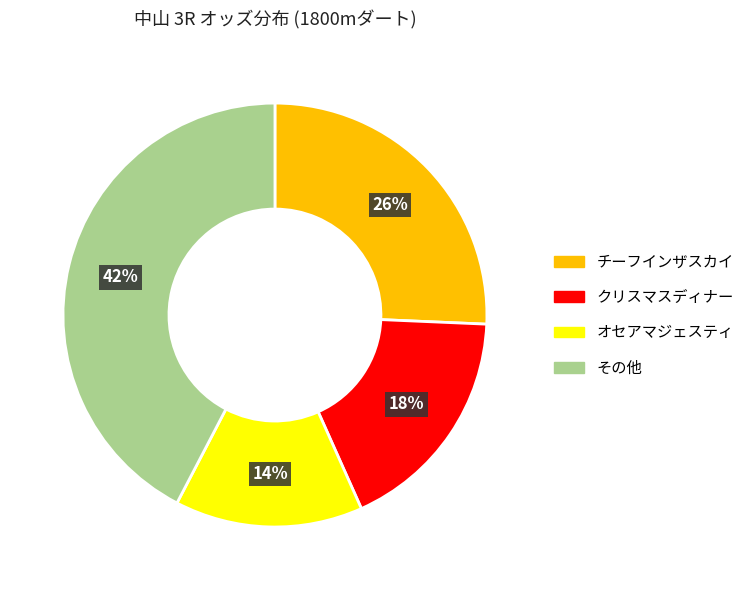

Does チーフインザスカイ represent more than half of the total?

No